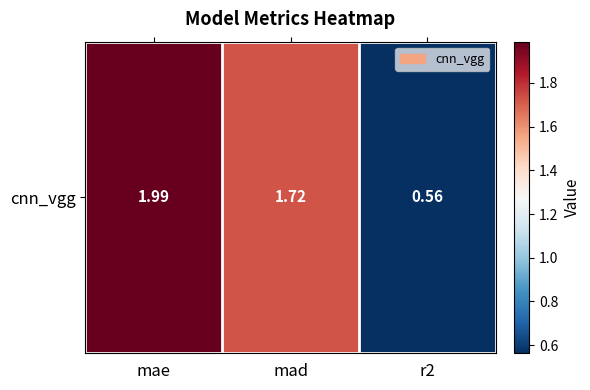

The value at r2 is 0.6. True or false?

True